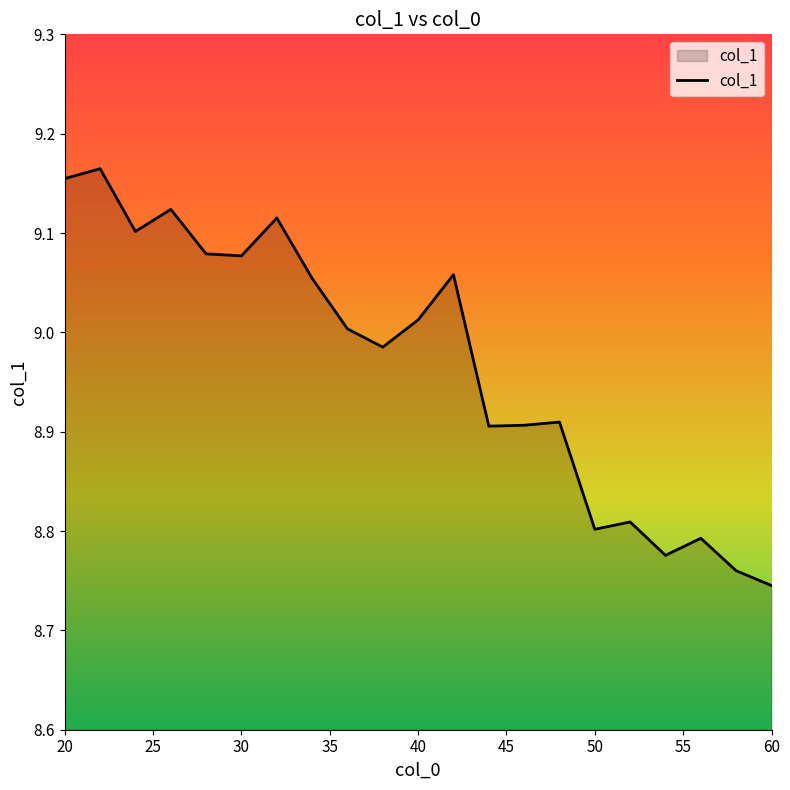

What is the difference between the maximum and minimum values?

0.4